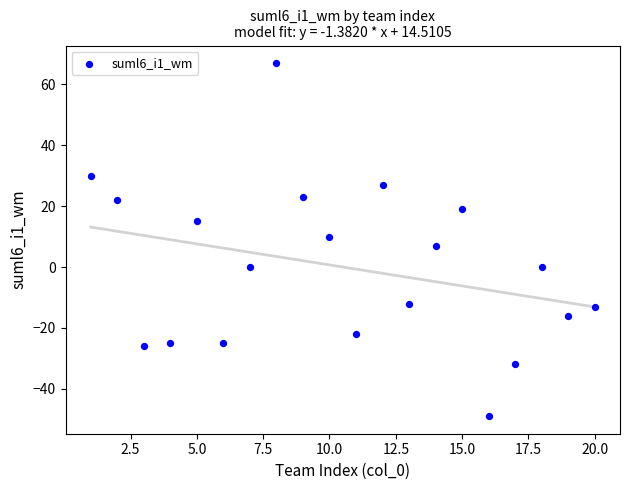

What is the range of X values (max minus min)?

19